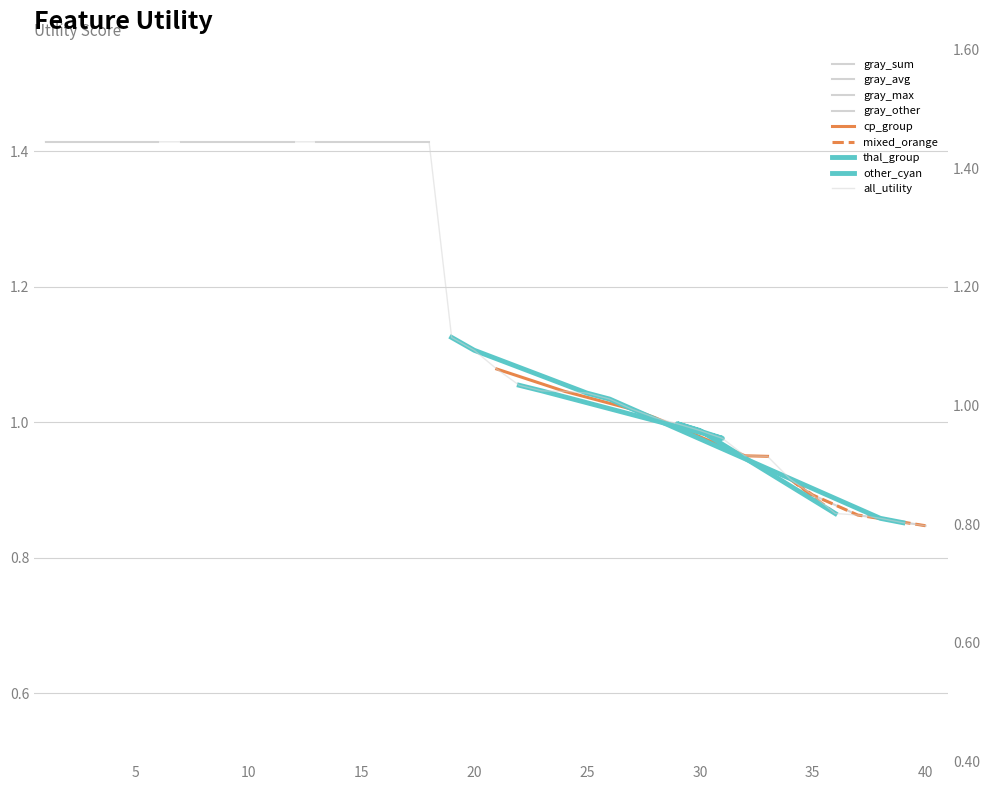

How many intersections are there between thal_group and cp_group?

1